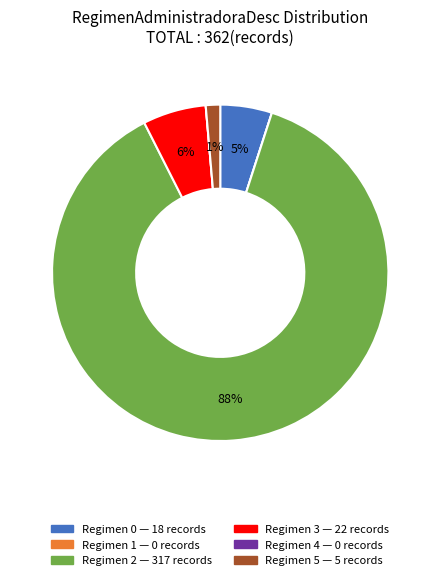

To the nearest percent, what is the difference between the largest and smallest slice percentages?

88%